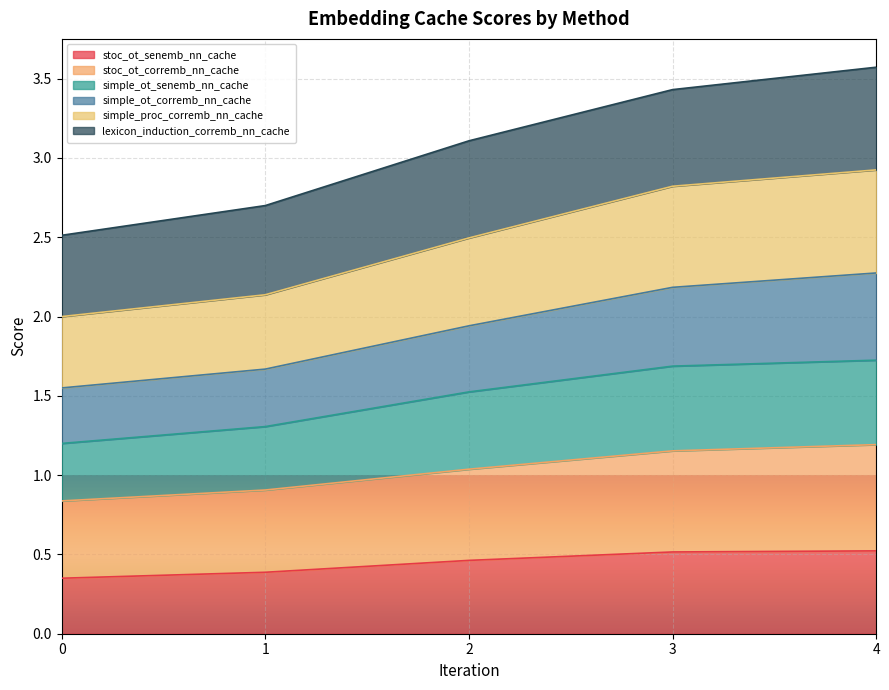

What is the highest value of the stoc_ot_senemb_nn_cache series?

0.5